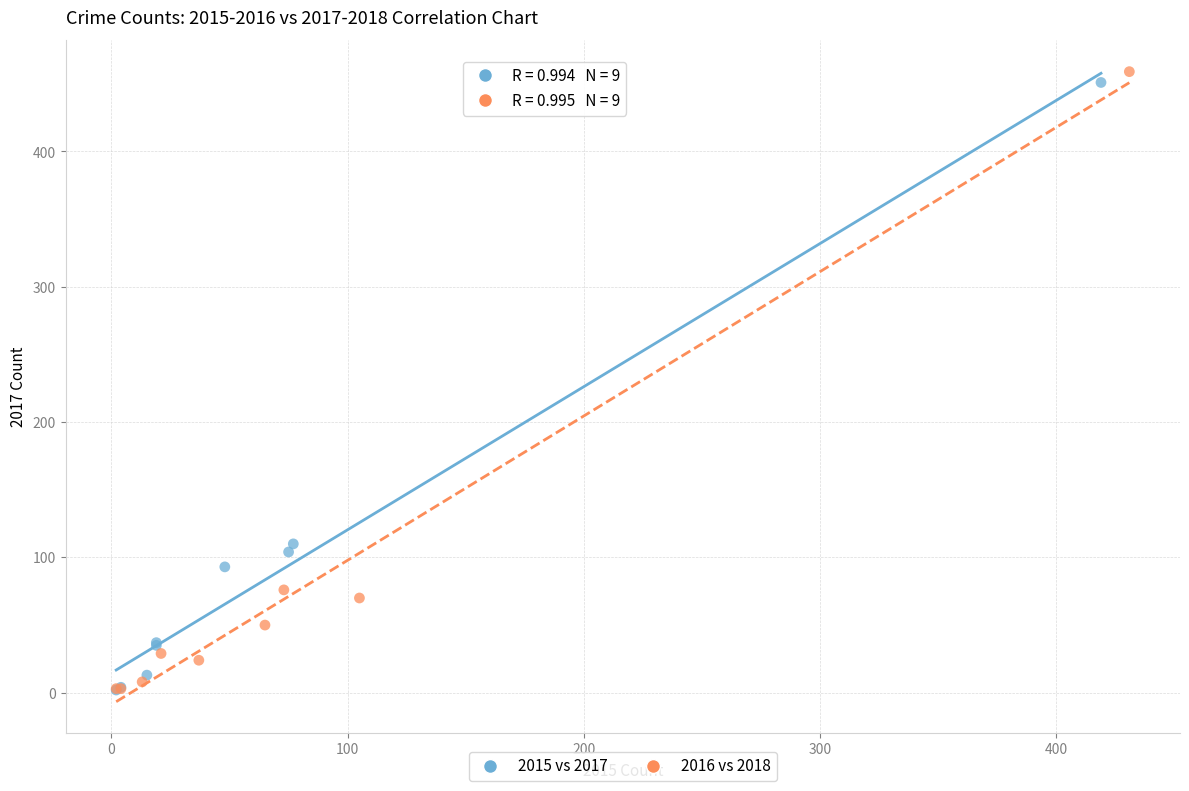

Which series contains the highest Y value?

2016 vs 2018